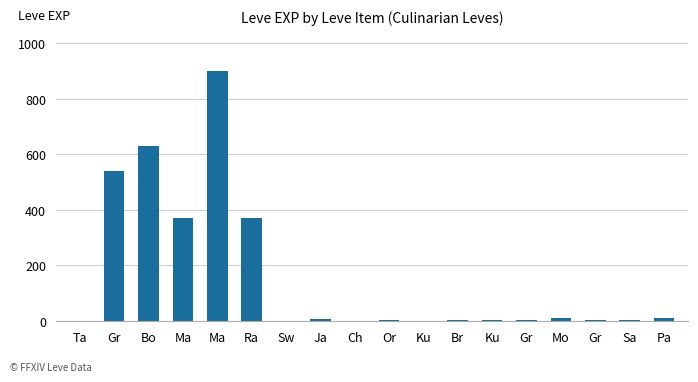

List the labels in order of value, largest first.

Ma, Bo, Gr, Ma, Ra, Pa, Mo, Ja, Gr, Br, Ku, Gr, Sa, Or, Ta, Sw, Ch, Ku